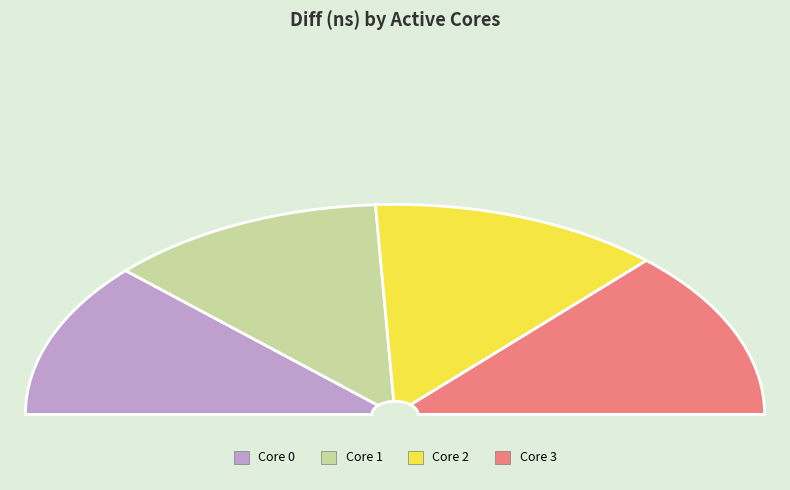

Is there any slice that represents more than half of the pie?

No